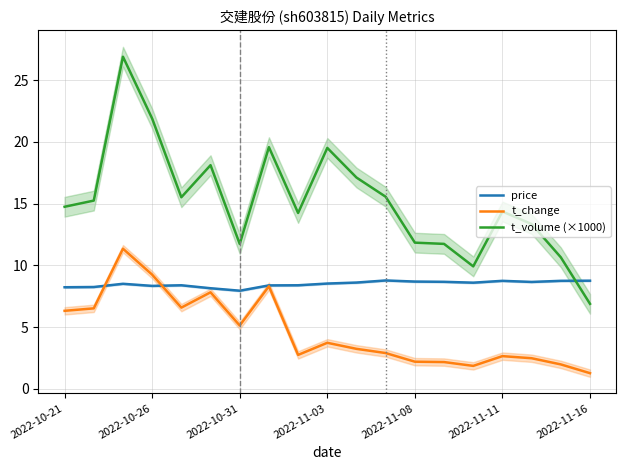

The value of price at 7 is 8.4. True or false?

True